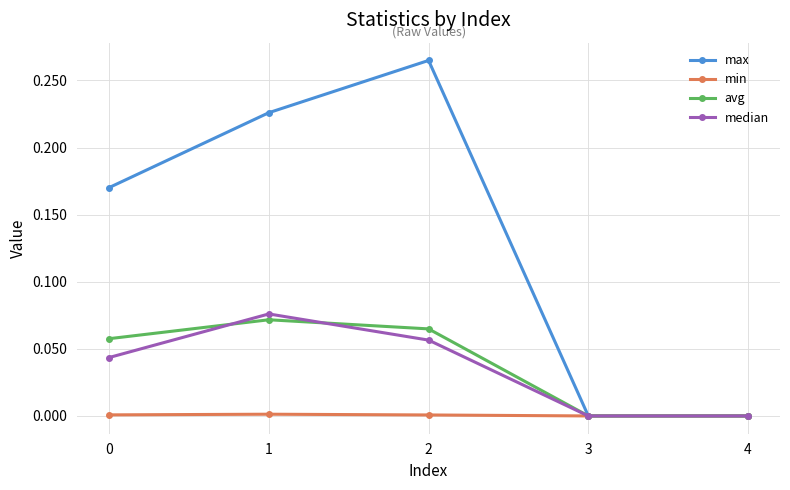

At 0, list the series in order from largest to smallest.

max, avg, median, min